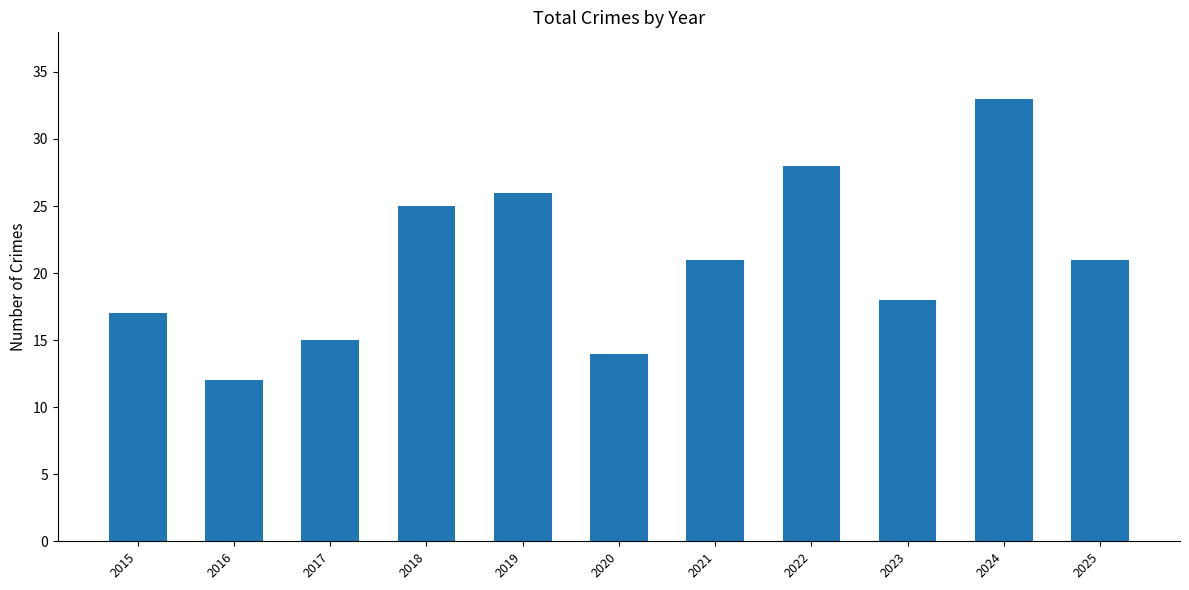

At which label does the data first exceed 21?

2018